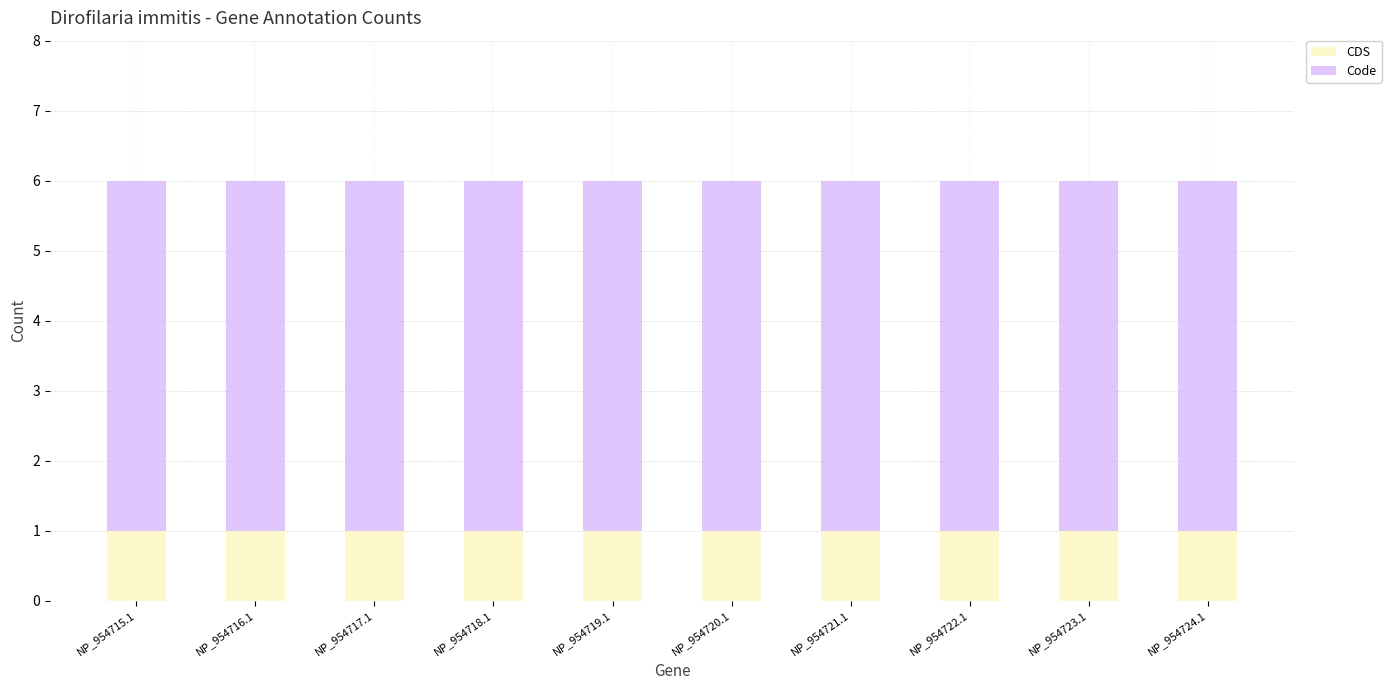

What is the total value across all series at NP_954721.1?

6